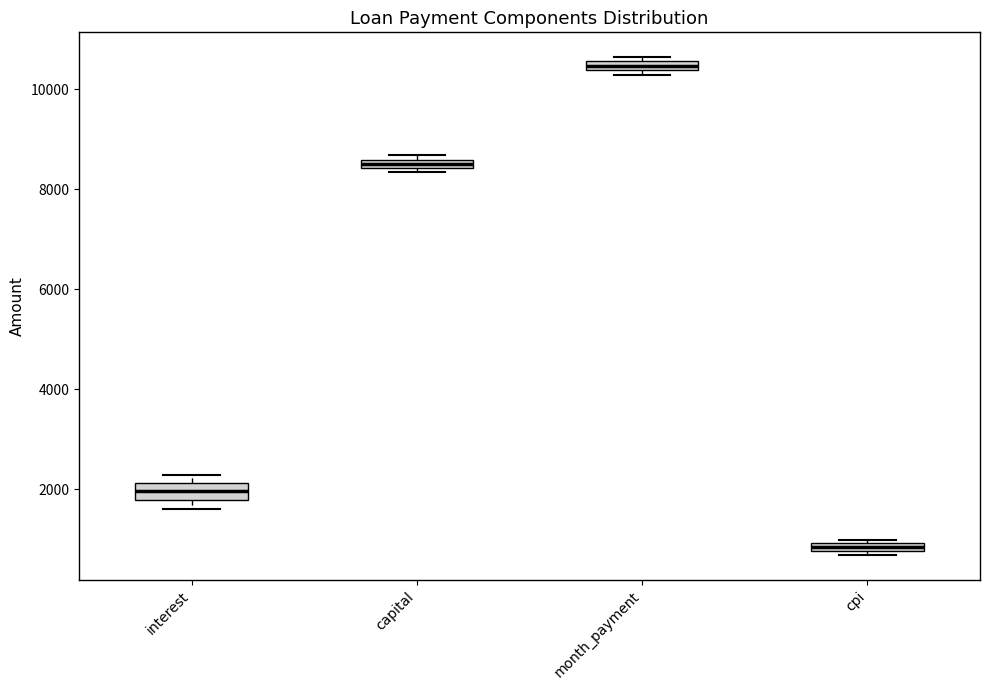

Where is the lower edge of the box for capital on the y-axis? The values are not printed on the chart, so give them approximately, as read against the axis.

8400